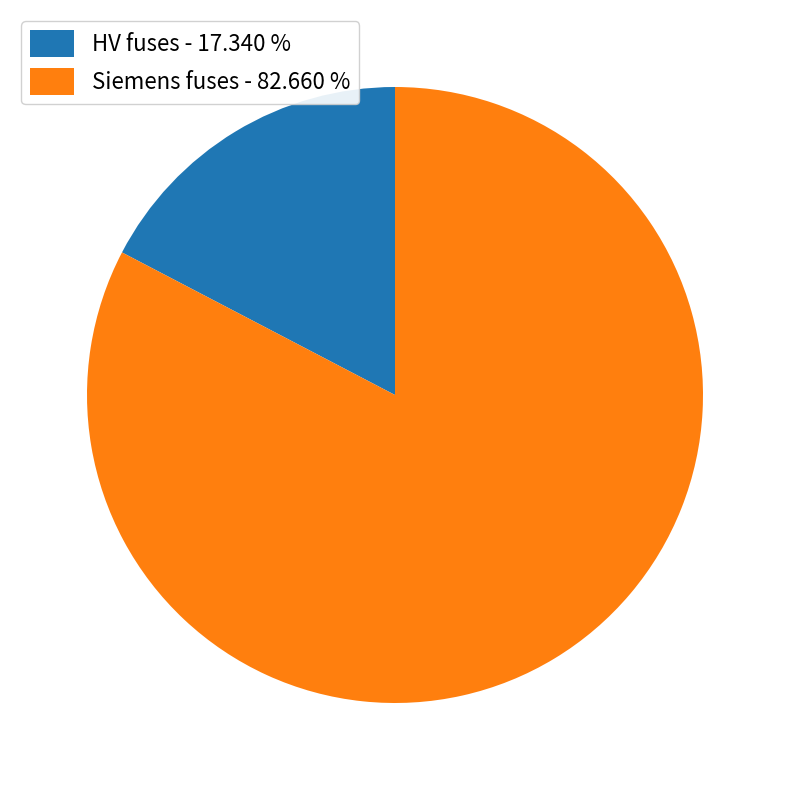

Rank the categories by value from lowest to highest.

HV fuses - 17.340 %, Siemens fuses - 82.660 %